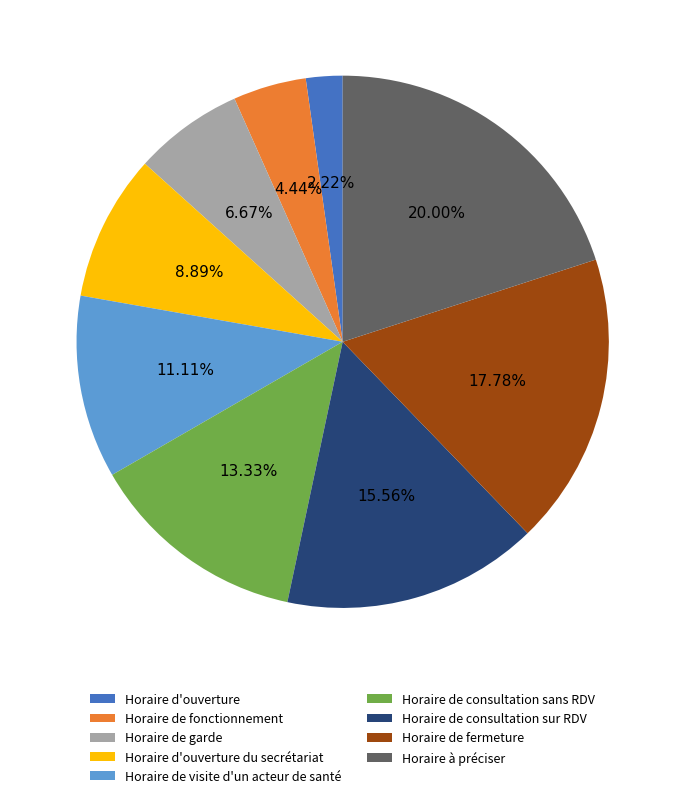

True or false: Horaire de fonctionnement accounts for 4% of the total.

True